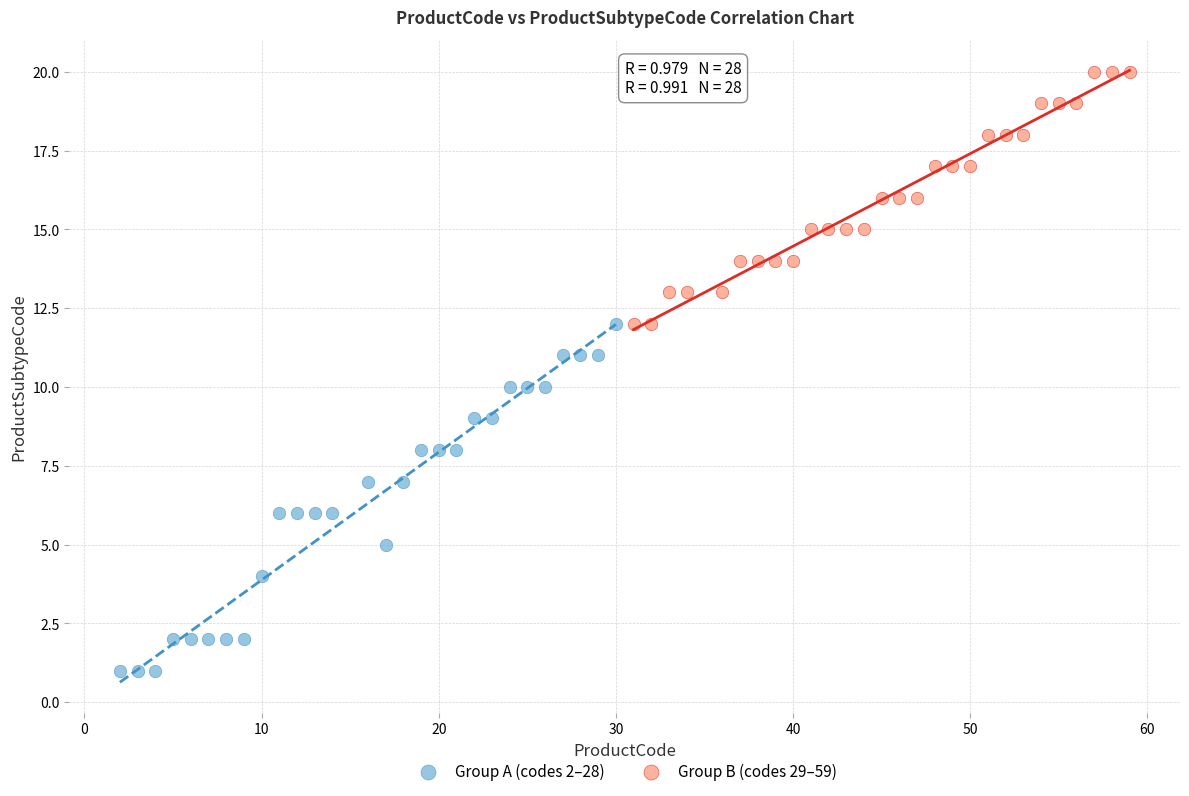

Which series contains the highest Y value?

Group B (codes 29–59)